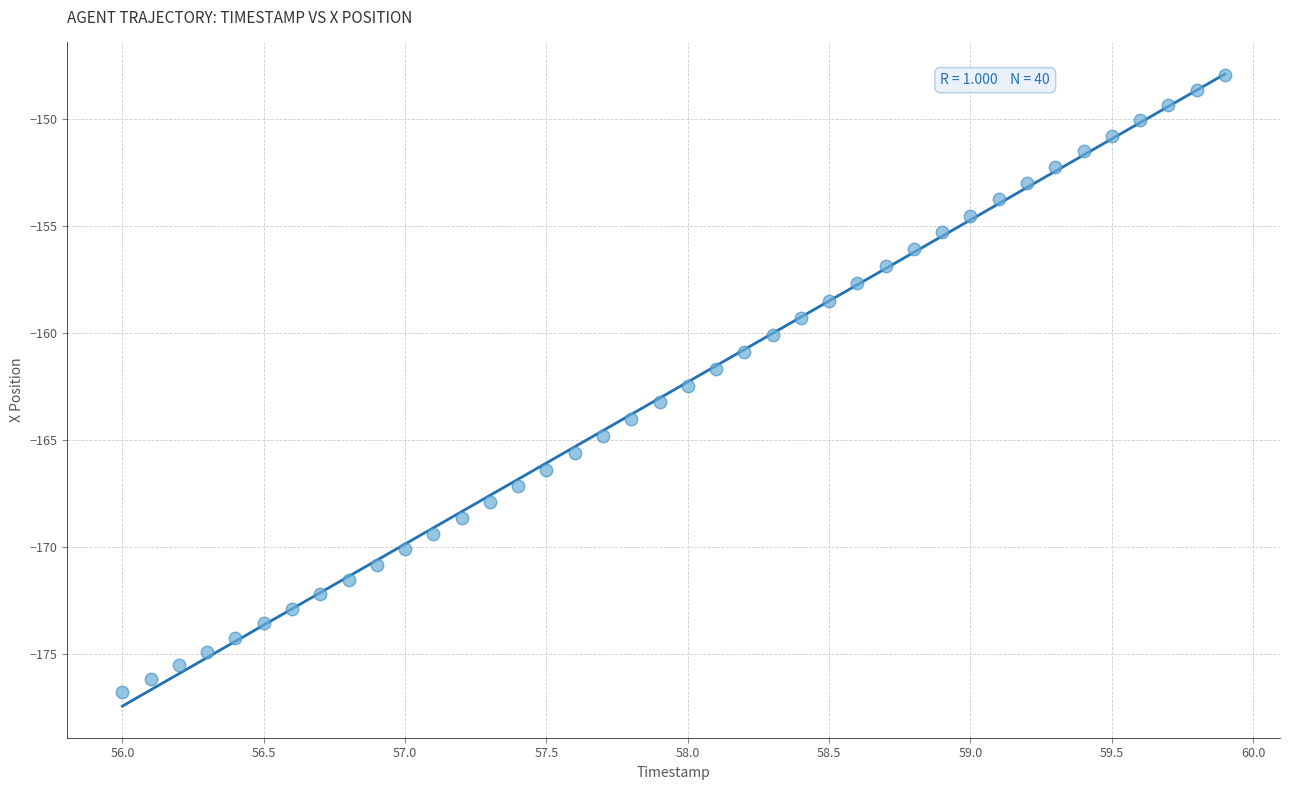

What is the range of X values (max minus min)?

3.9